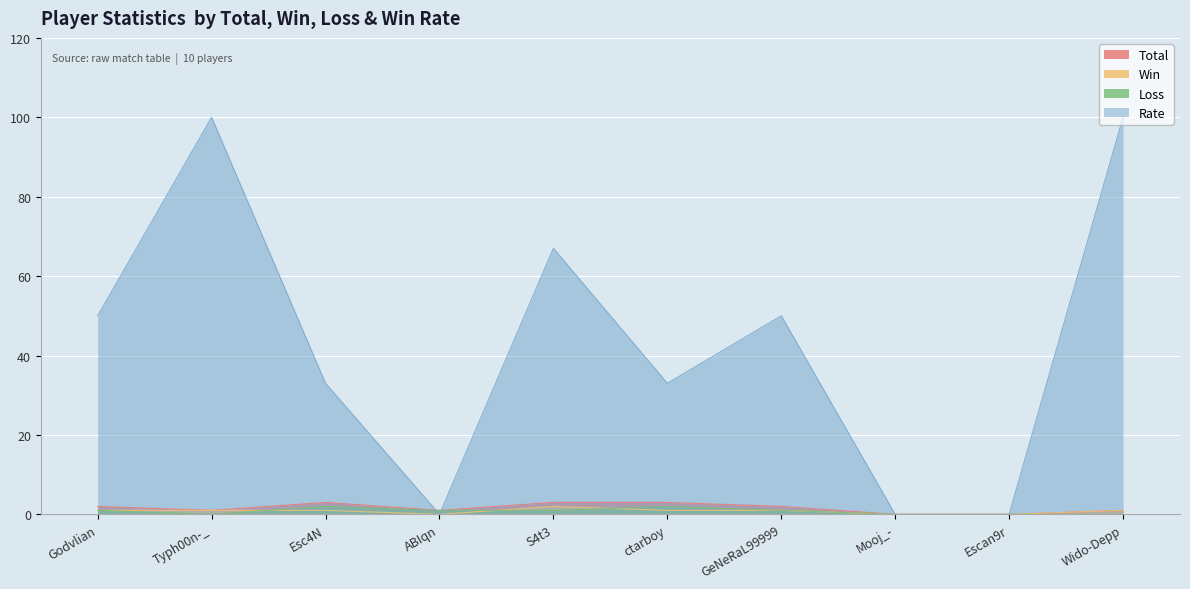

At which category is the sum across all series the highest?

Typh00n-_